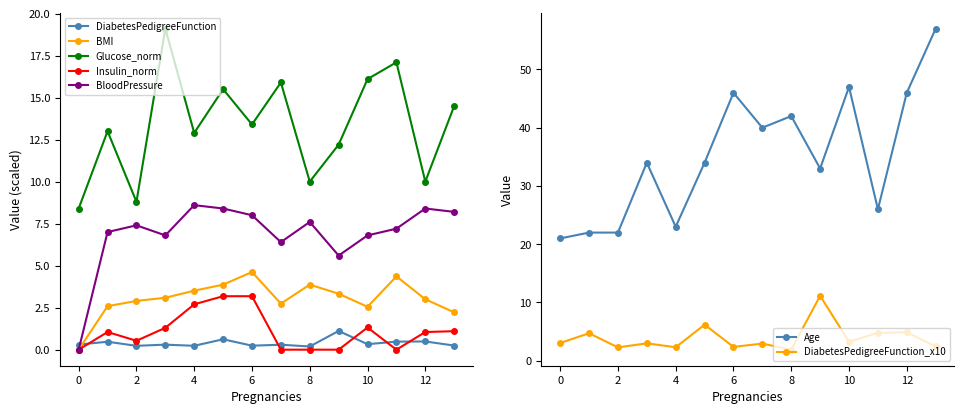

What is the value of the Age point at the 12th from the left?

26.0